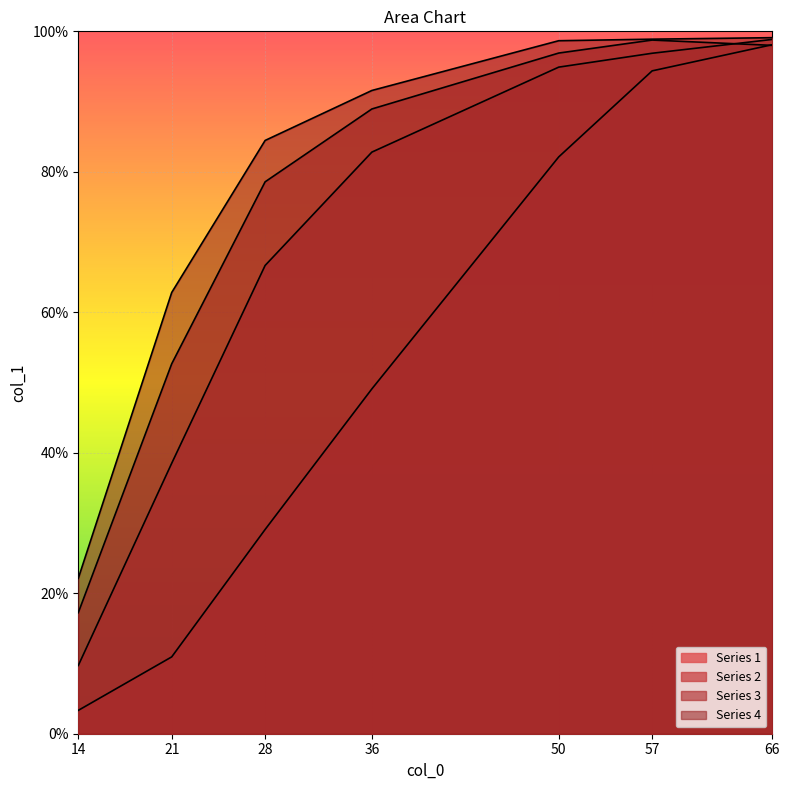

At which category is the sum across all series the highest?

66